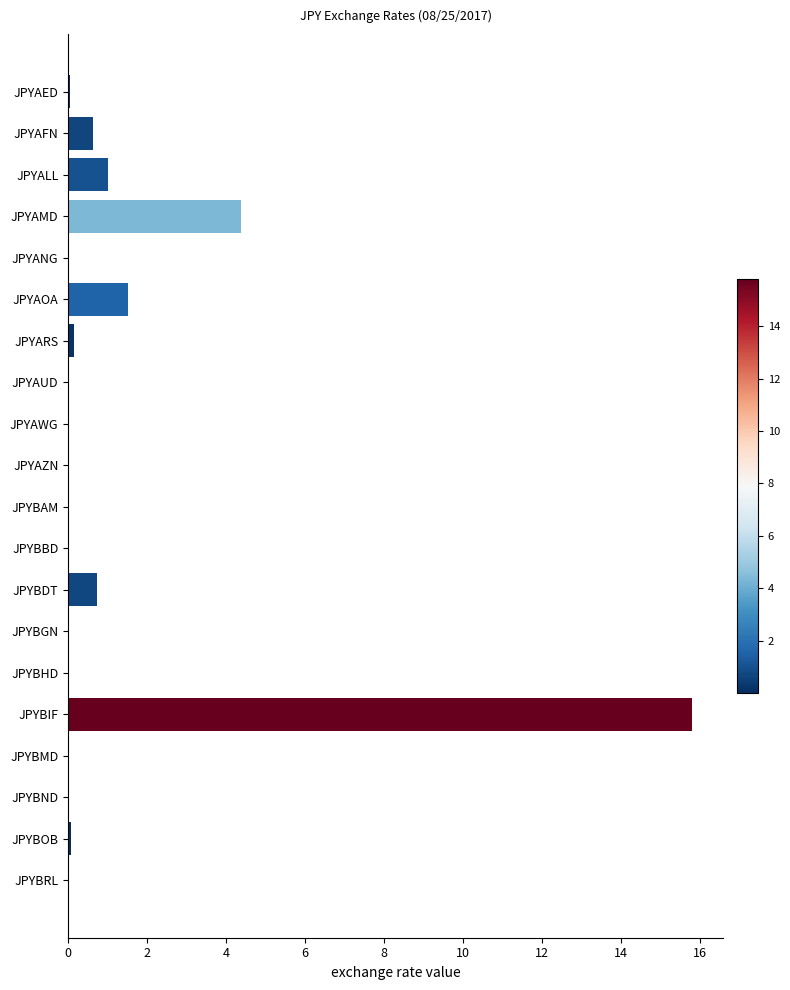

What is the sum of all values?

24.5